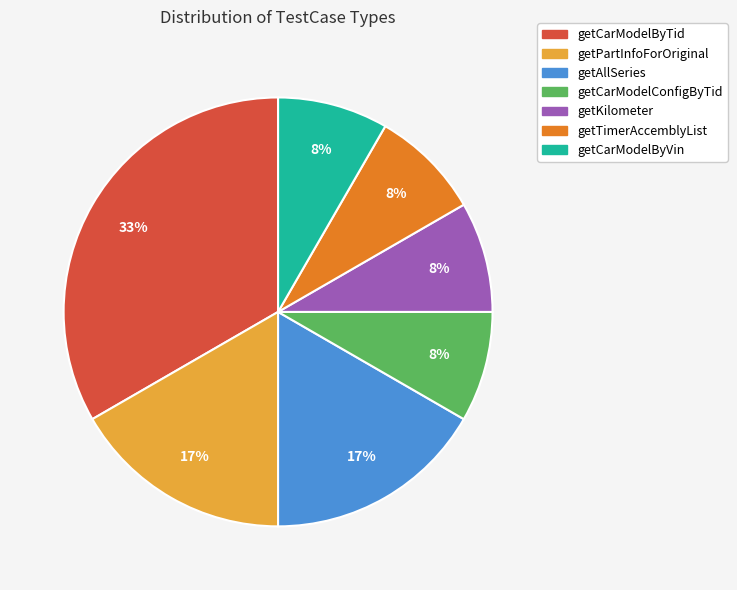

Between getAllSeries and getCarModelByVin, which is larger?

getAllSeries